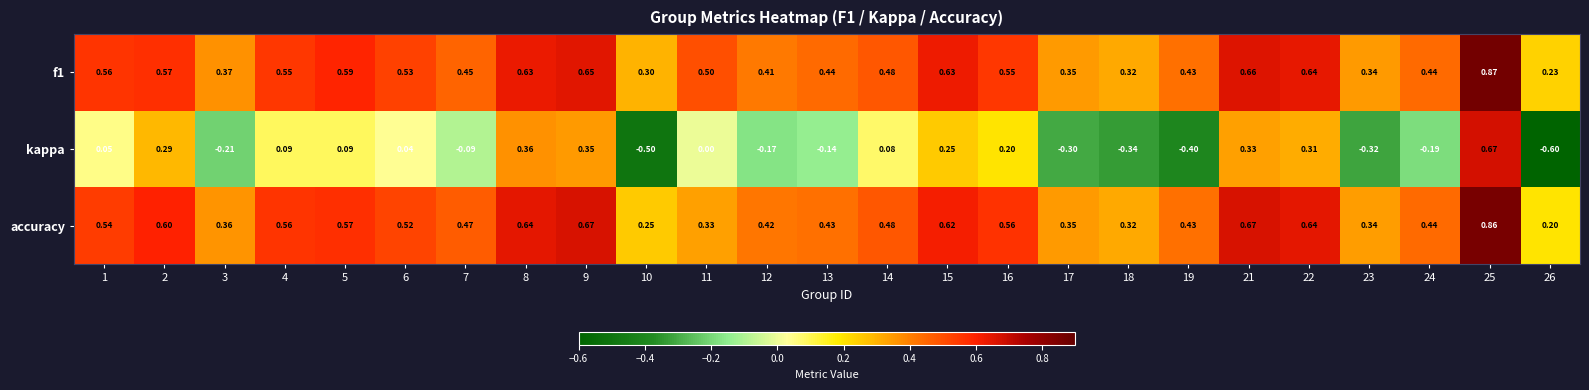

Which label corresponds to the smallest value in the chart?

26